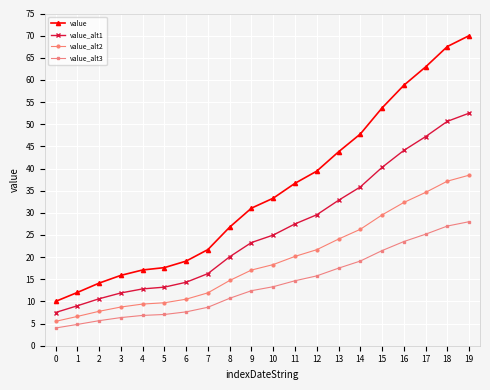

Where does the value_alt2 series first go above 18?

10